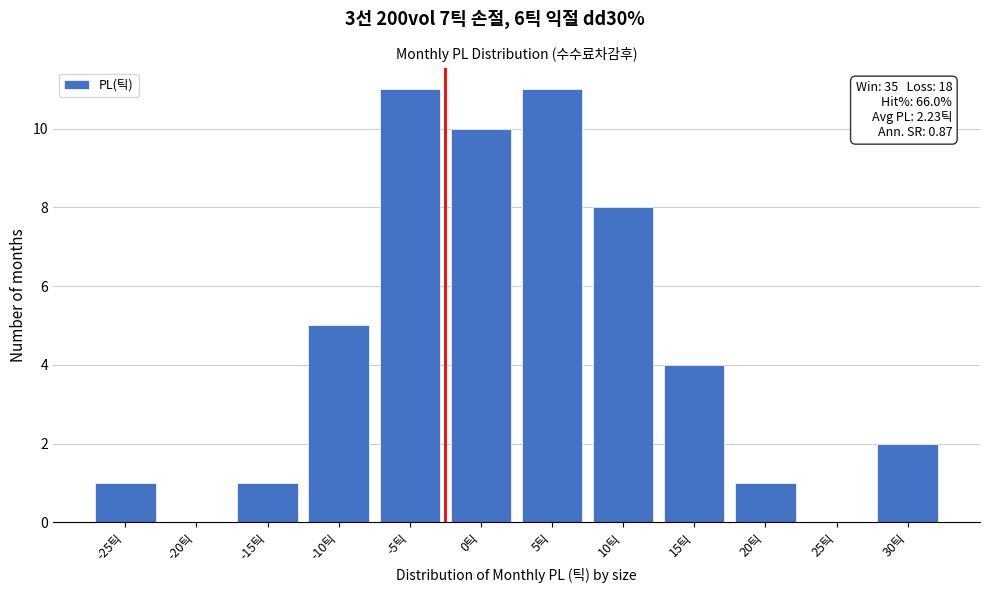

Reading right to left, list all the values displayed in this chart.

30틱=2	25틱=0	20틱=1	15틱=4	10틱=8	5틱=11	0틱=10	-5틱=11	-10틱=5	-15틱=1	-20틱=0	-25틱=1